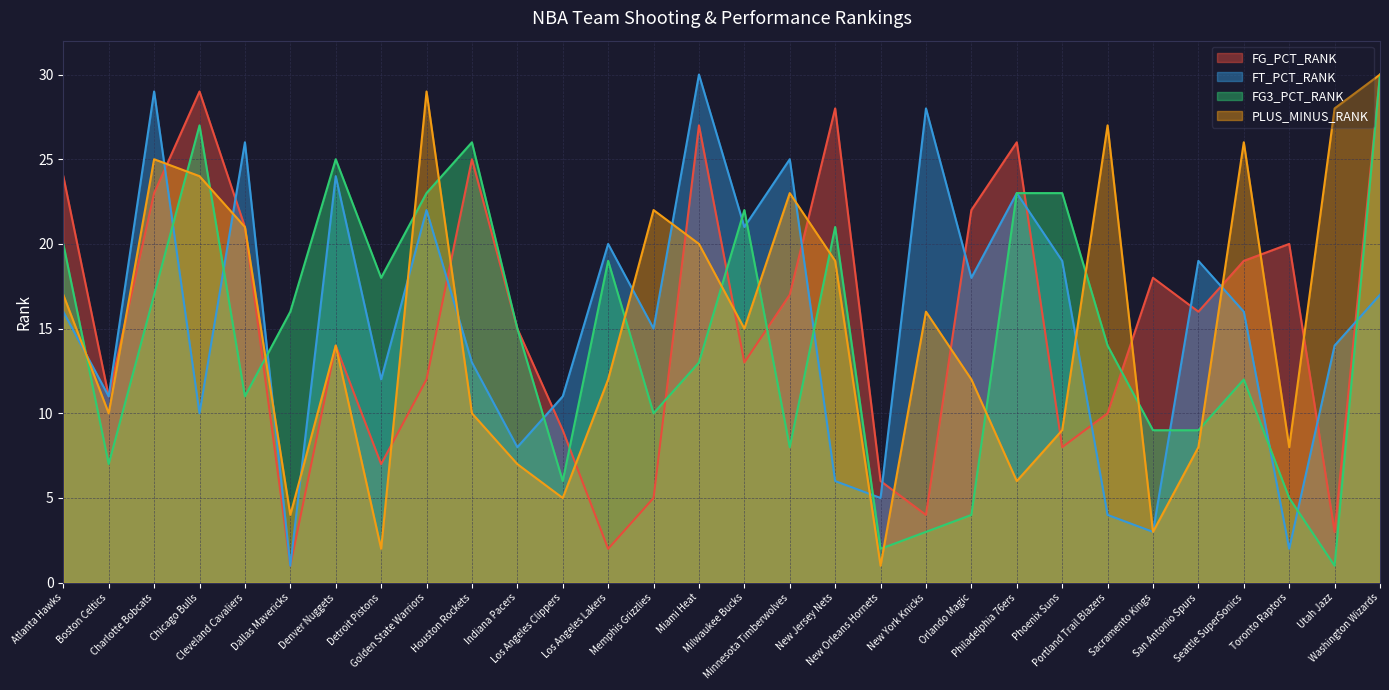

What is the greatest value displayed?

30